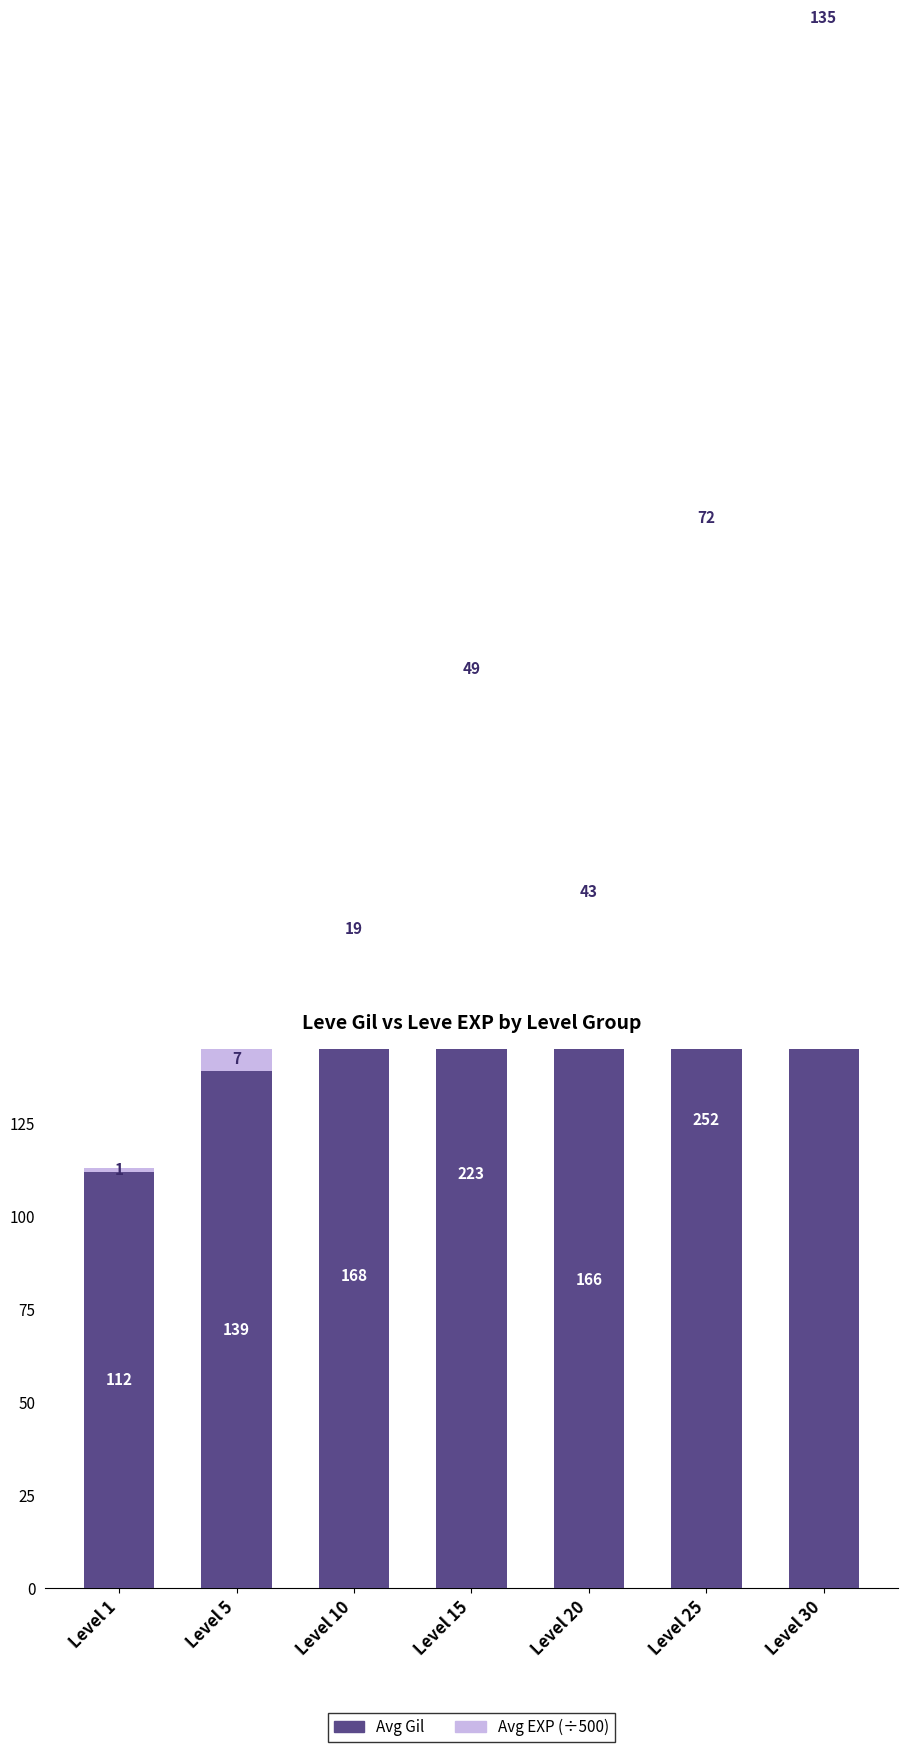

The Avg Gil series shows 223 at Level 15. True or false?

True